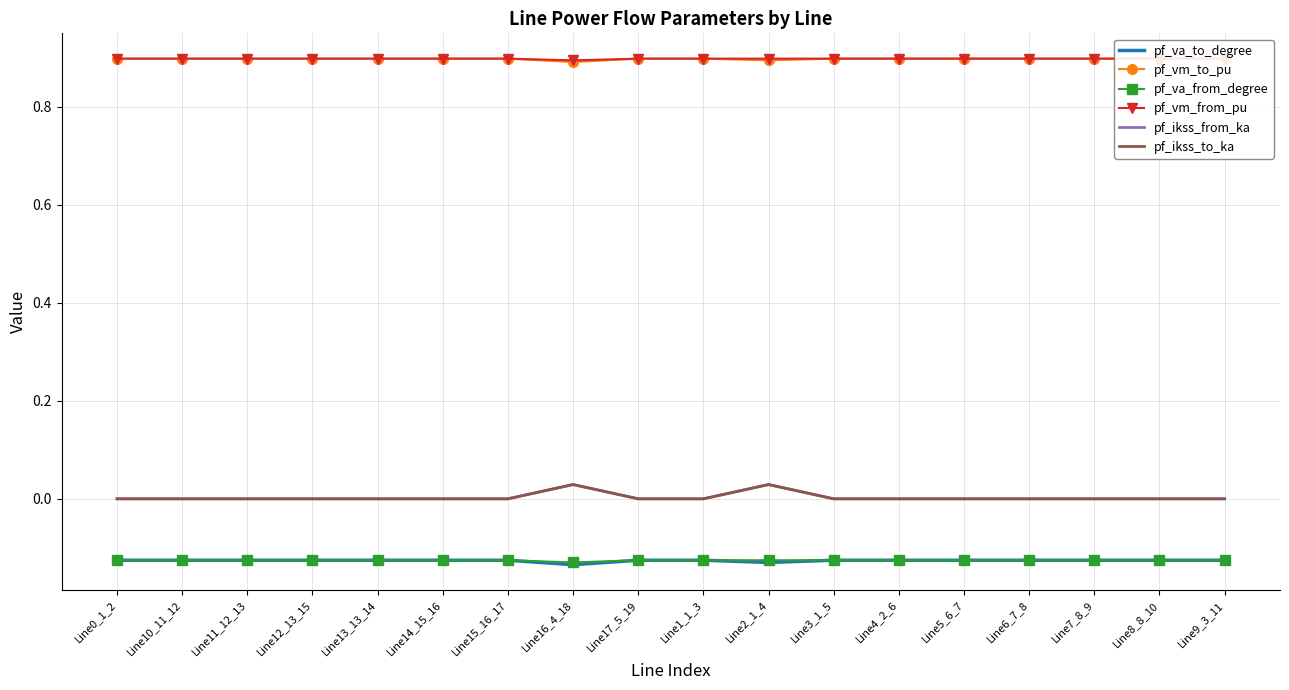

True or false: pf_va_from_degree has more than 1 interior local peaks.

True